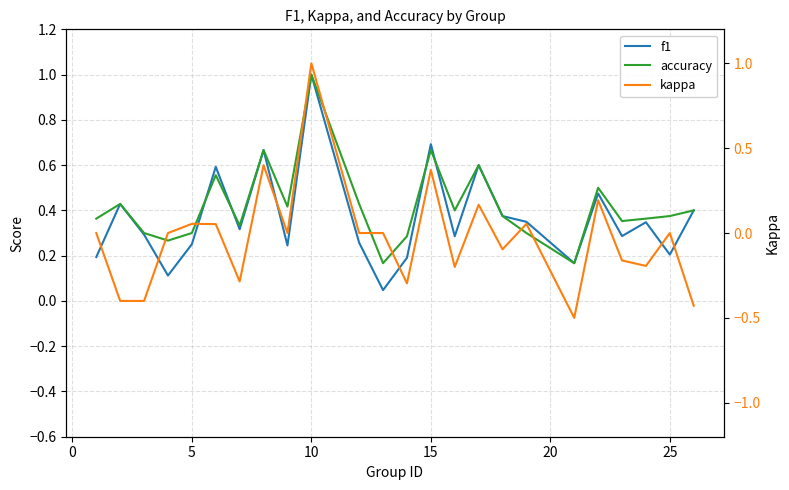

What is the spread (max minus min) of values at 0?

0.8